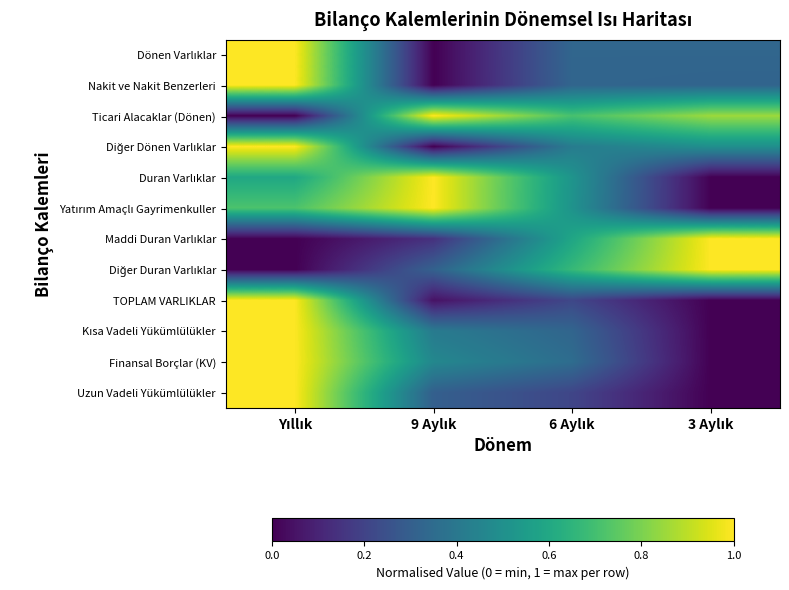

Rank the series at 3 Aylık from lowest to highest value.

Duran Varlıklar, Yatırım Amaçlı Gayrimenkuller, TOPLAM VARLIKLAR, Kısa Vadeli Yükümlülükler, Finansal Borçlar (KV), Uzun Vadeli Yükümlülükler, Nakit ve Nakit Benzerleri, Dönen Varlıklar, Diğer Dönen Varlıklar, Ticari Alacaklar (Dönen), Maddi Duran Varlıklar, Diğer Duran Varlıklar